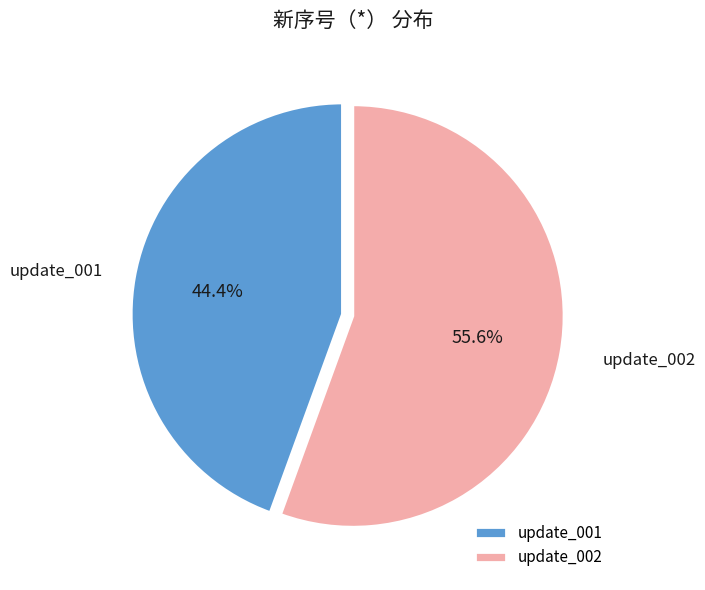

To the nearest percent, what is the average slice percentage?

50%